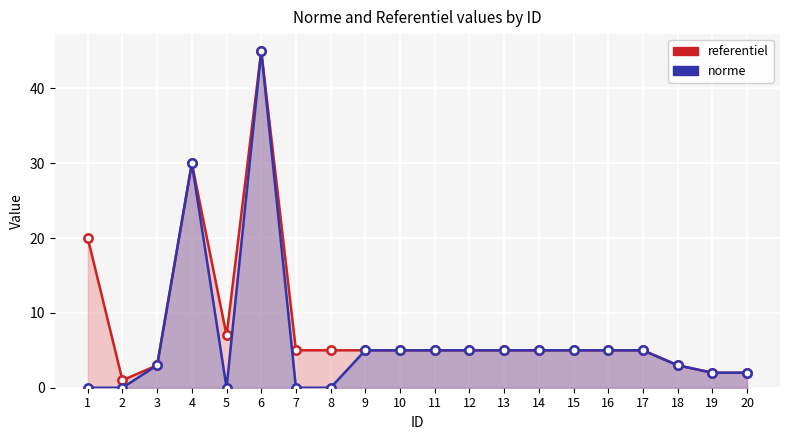

At which category does referentiel reach its first local valley?

2